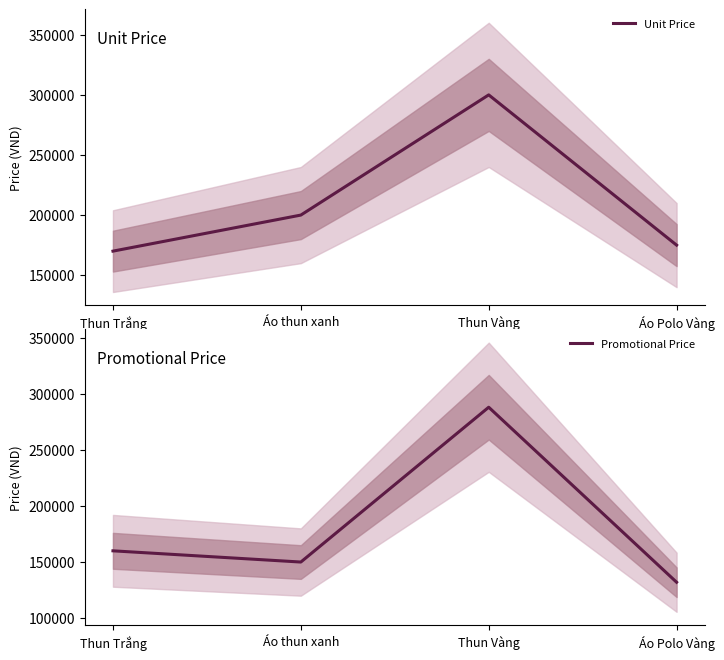

Between Áo thun xanh and Áo Polo Vàng, which is larger?

Áo thun xanh